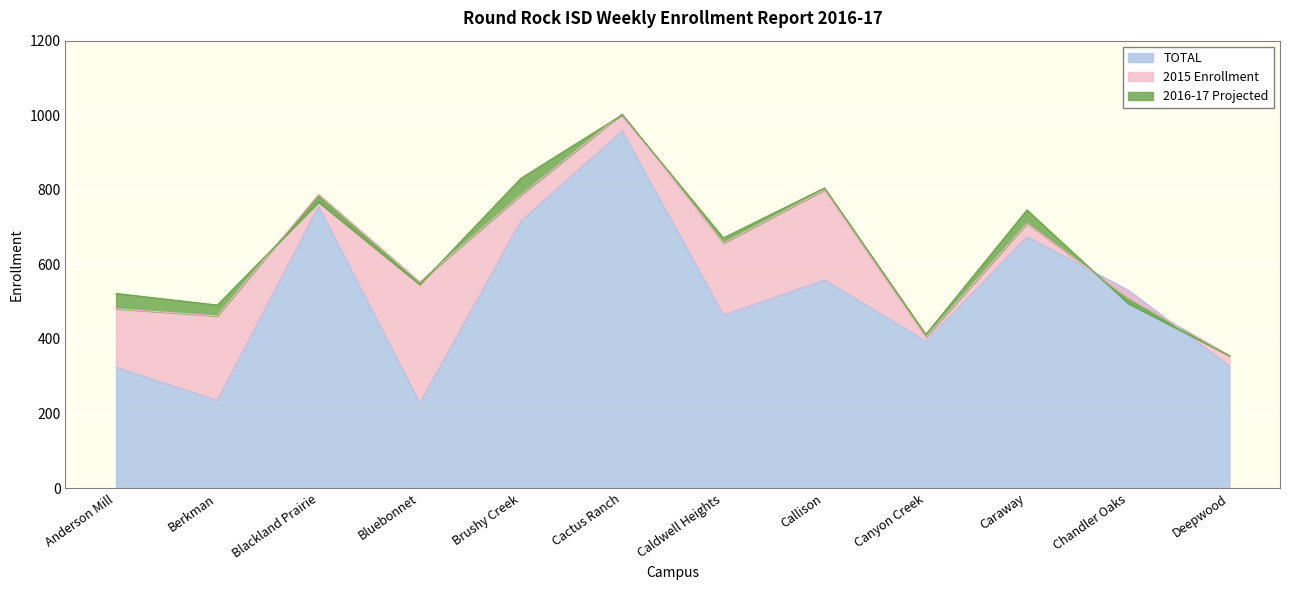

What is the sum of all 2015 Enrollment values?

7512